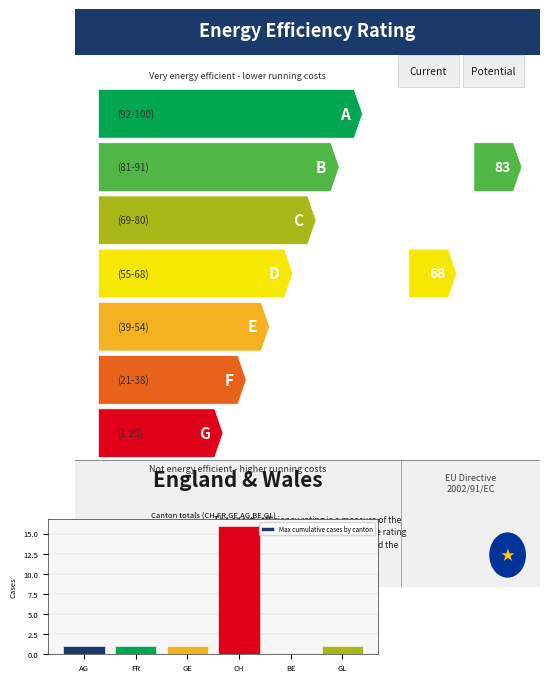

How many categories are shown in the chart?

6